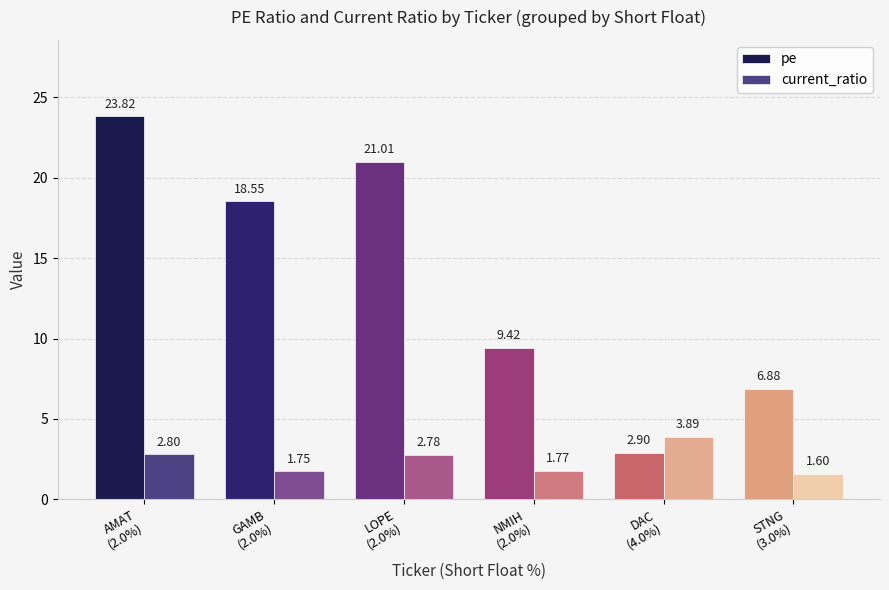

What is the difference between the highest and lowest values at DAC
(4.0%)?

1.0